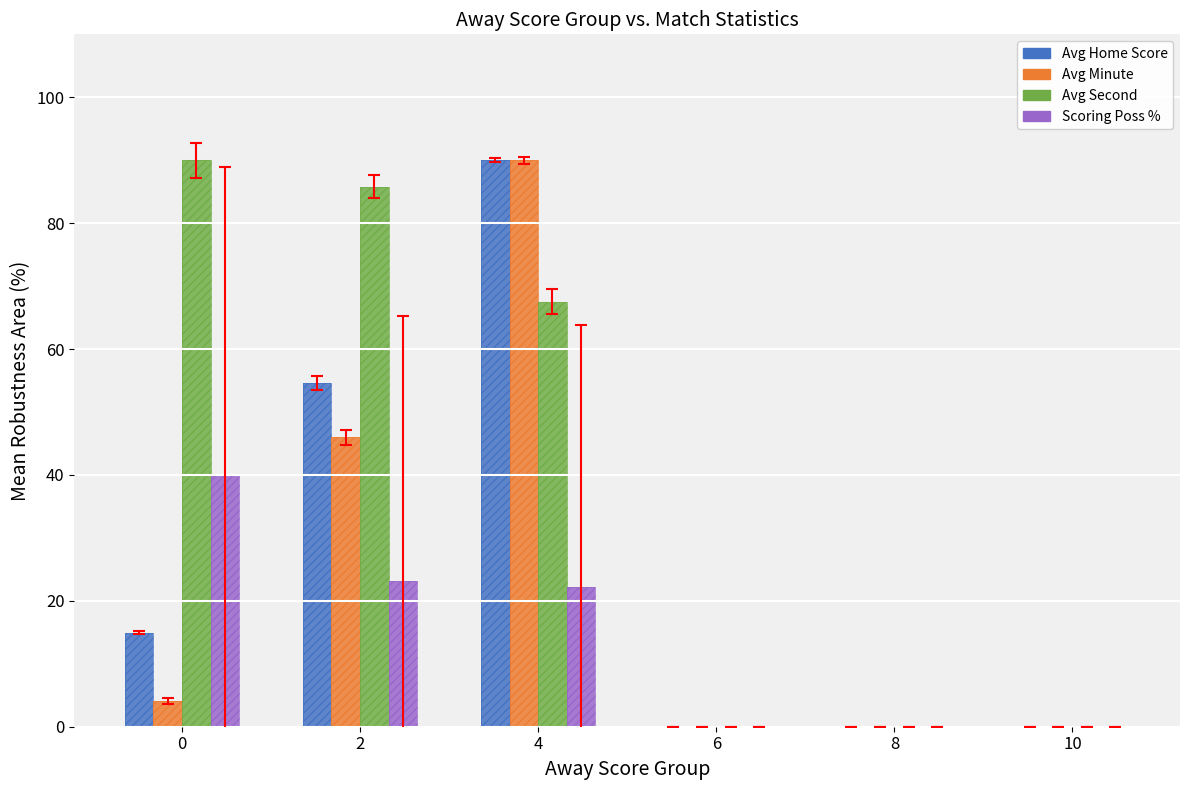

What is the average value of the Avg Minute series?

23.3